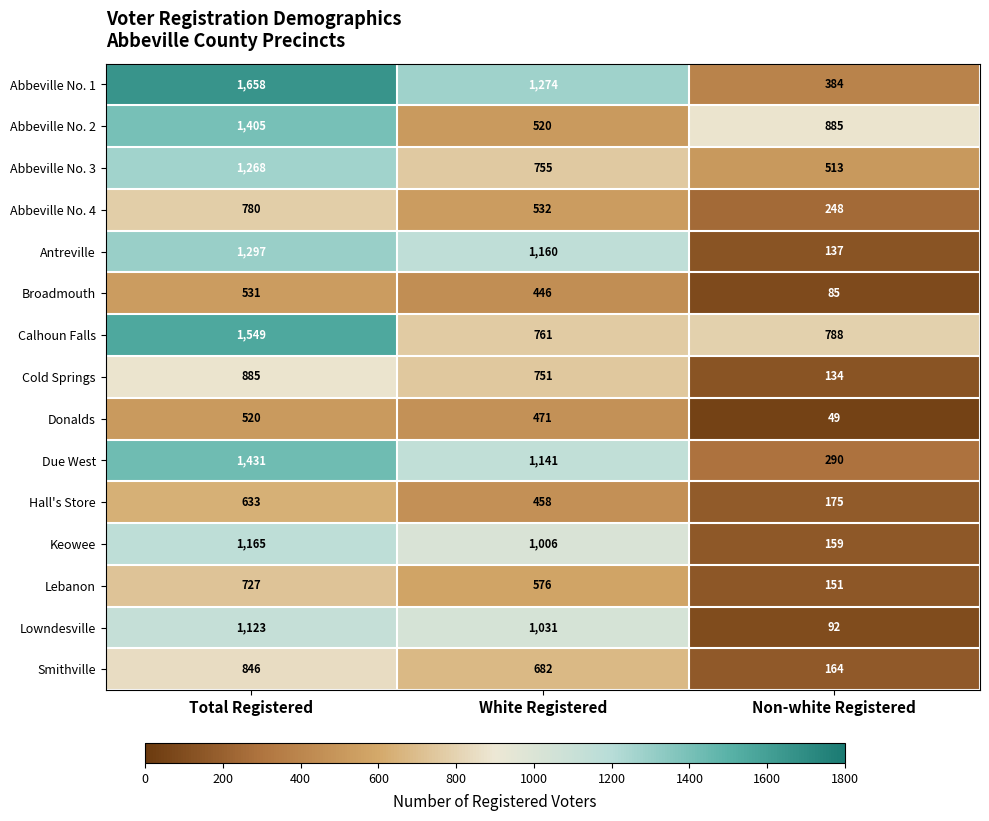

What is the difference between the maximum and minimum values in the Lebanon series?

576